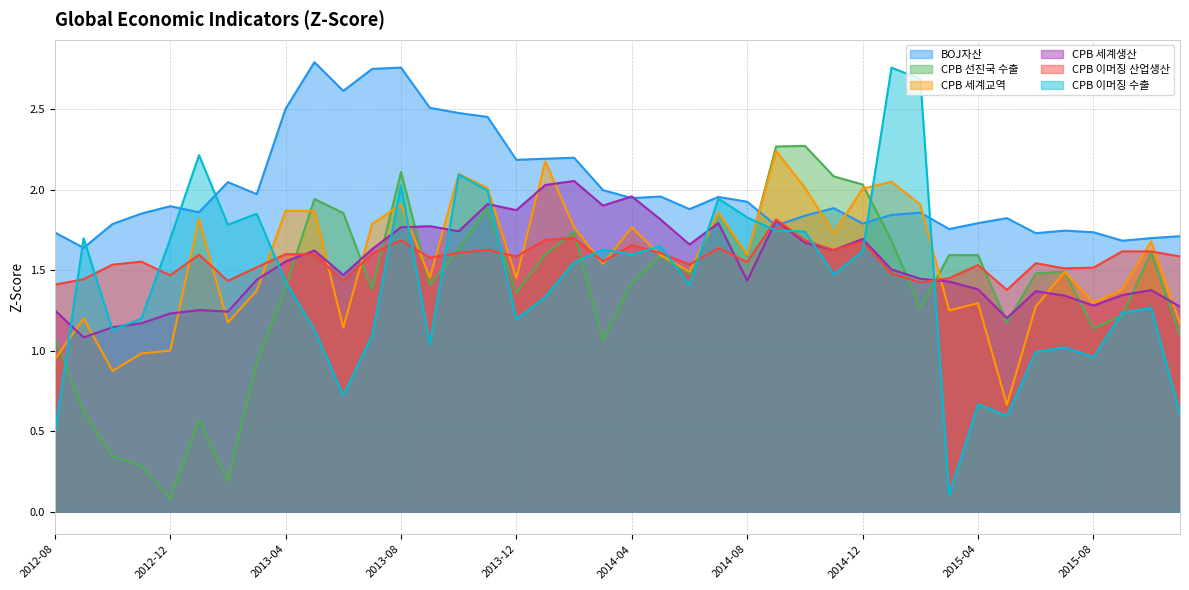

At which category does CPB 이머징 산업생산 reach its first local peak?

2012-11